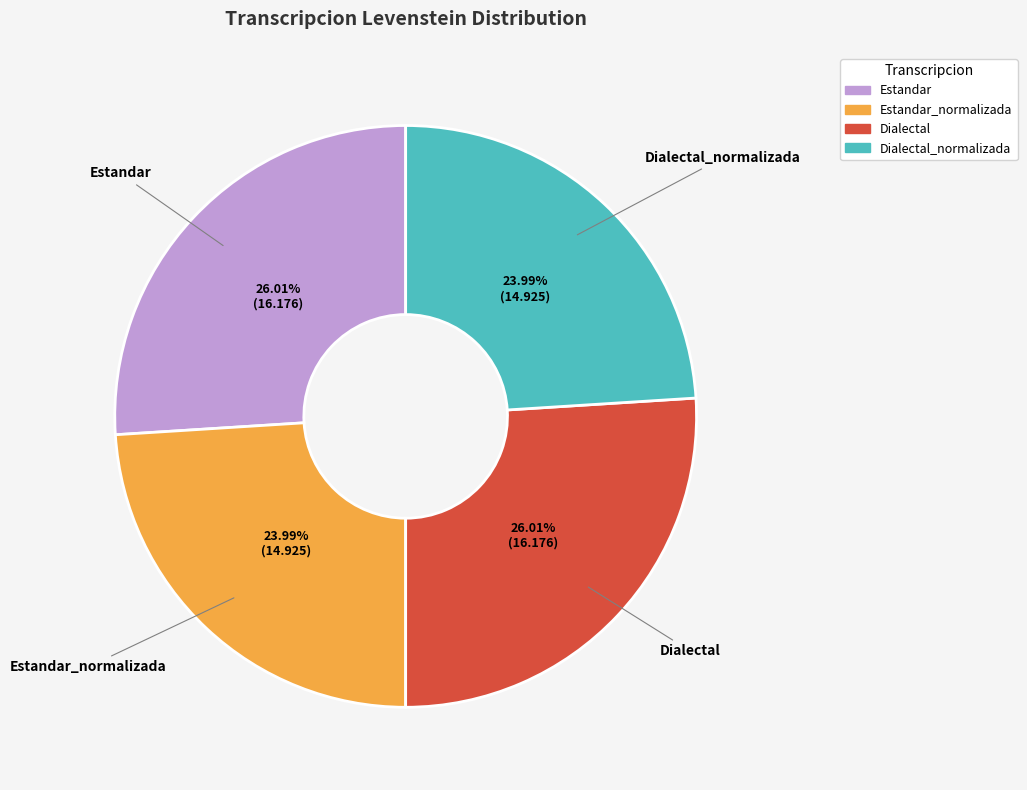

To the nearest percent, what is the difference between the largest and smallest slice percentages?

2%